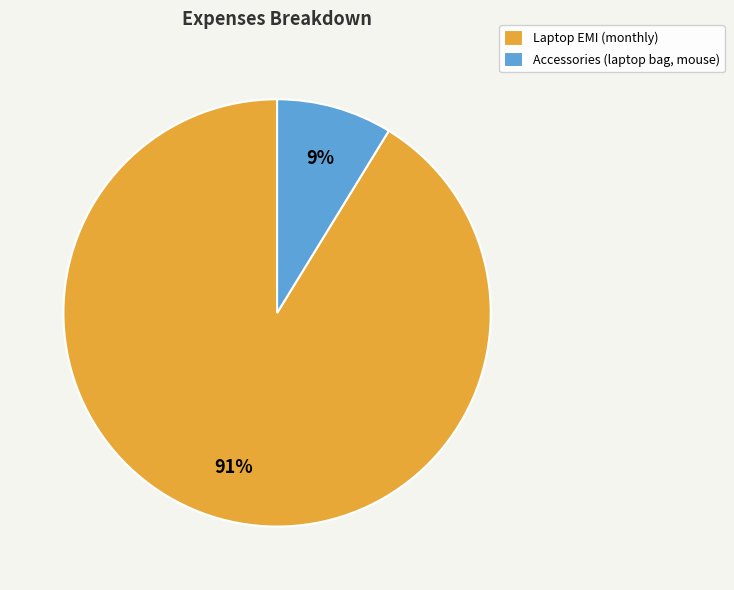

To the nearest percent, what percentage of the pie is Accessories (laptop bag, mouse)?

9%